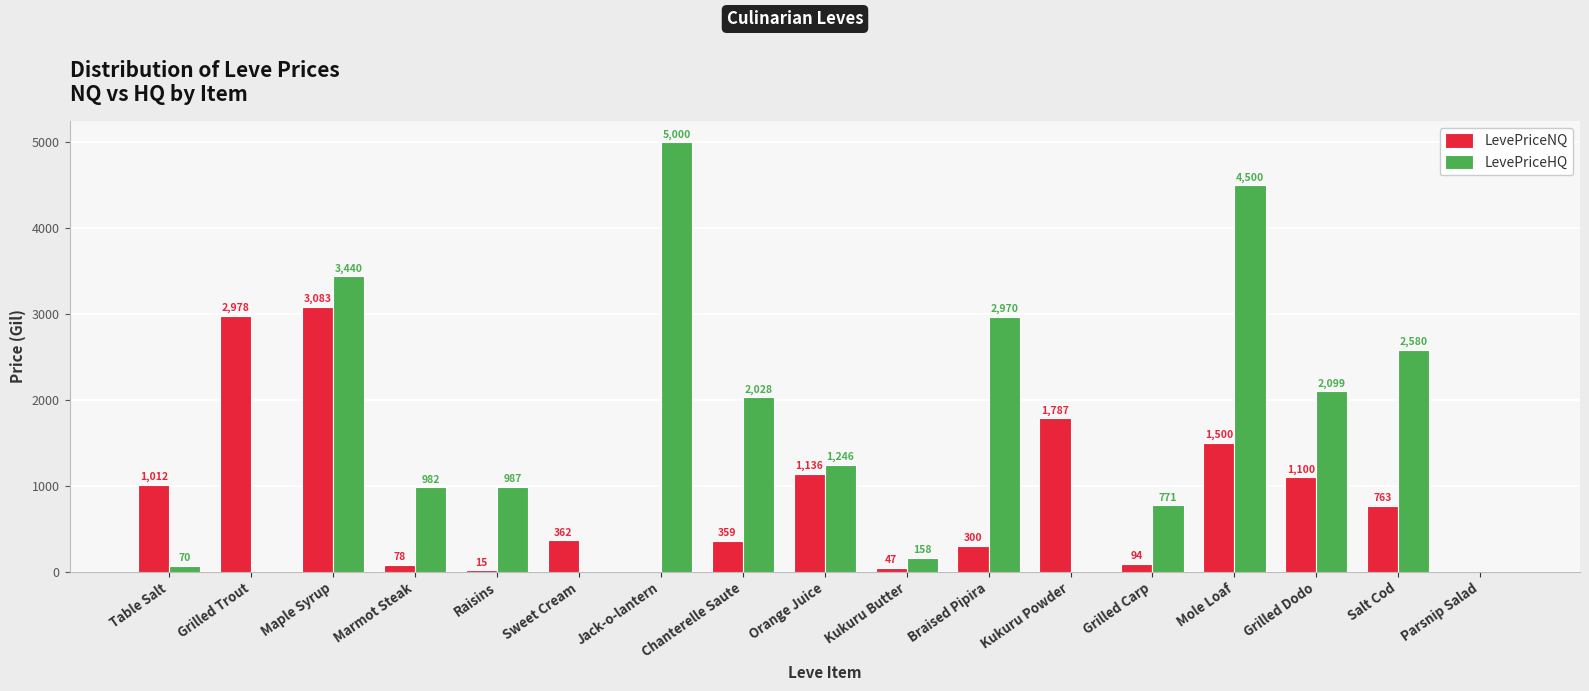

What is the total value across all series at Kukuru Powder?

1786.8